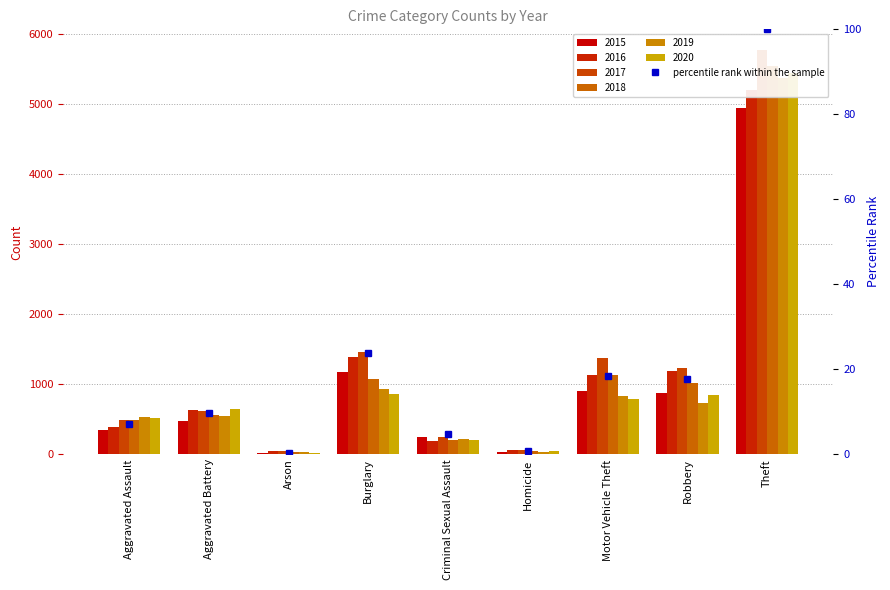

List the labels in order of value, smallest first.

Arson, Homicide, Criminal Sexual Assault, Aggravated Assault, Aggravated Battery, Robbery, Motor Vehicle Theft, Burglary, Theft